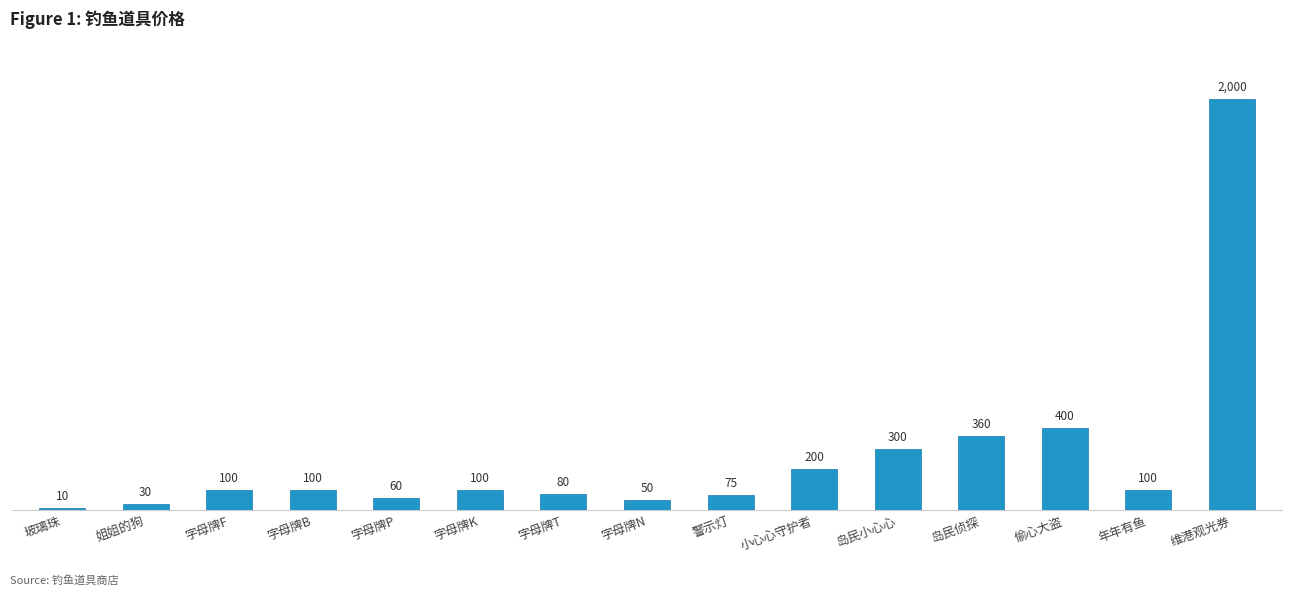

Which label corresponds to the smallest value in the chart?

玻璃珠